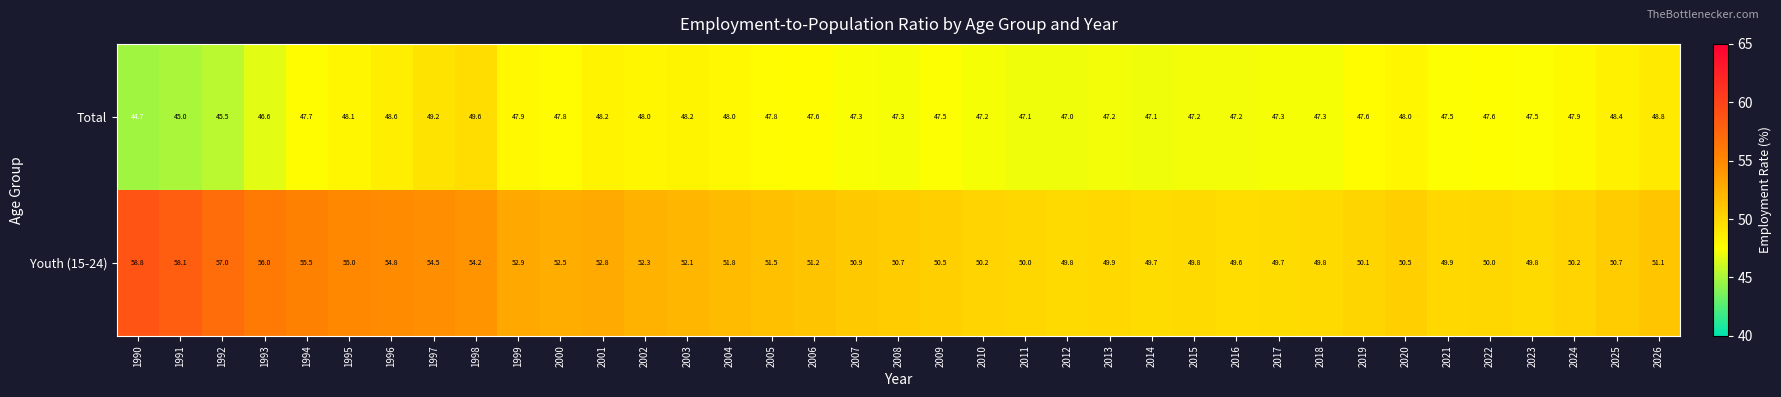

Which series changed the most between 1993 and 2003?

Youth (15-24)